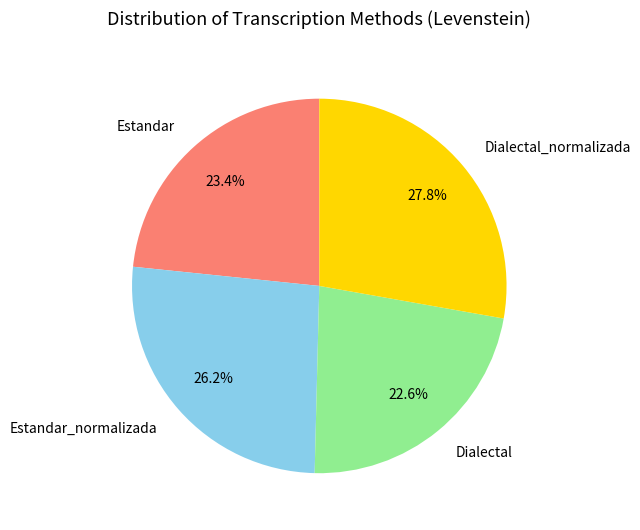

To the nearest percent, what is the difference between the largest and smallest slice percentages?

5%